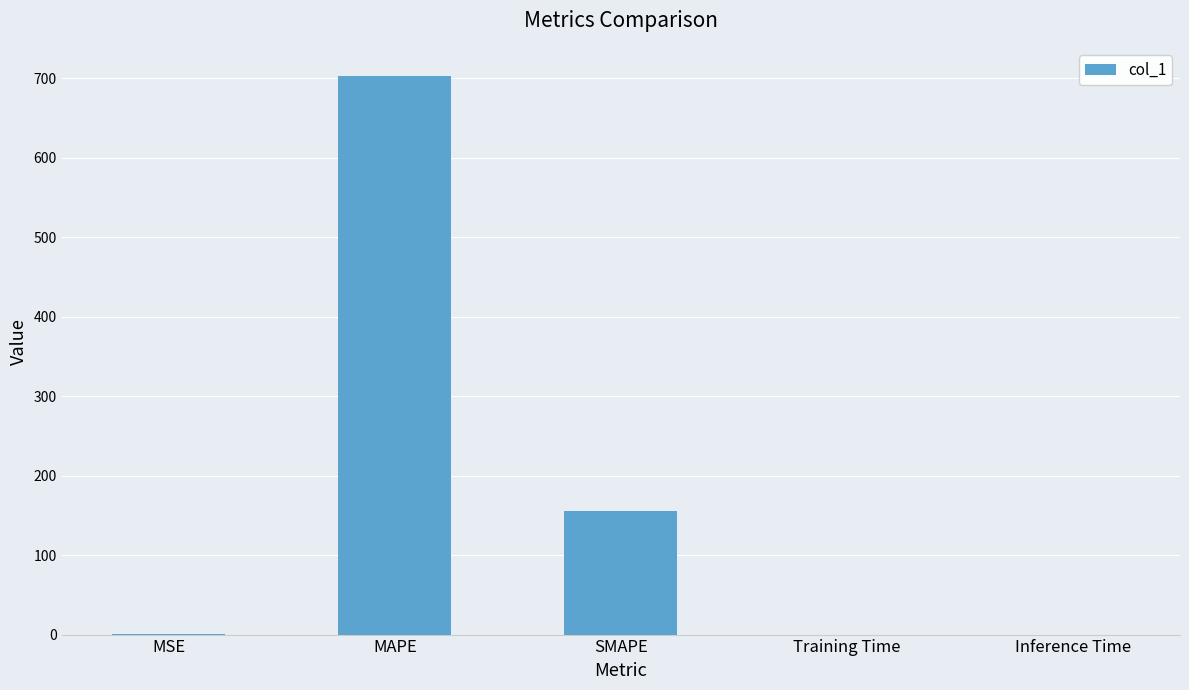

What is the difference between the values at Inference Time and MSE?

0.6